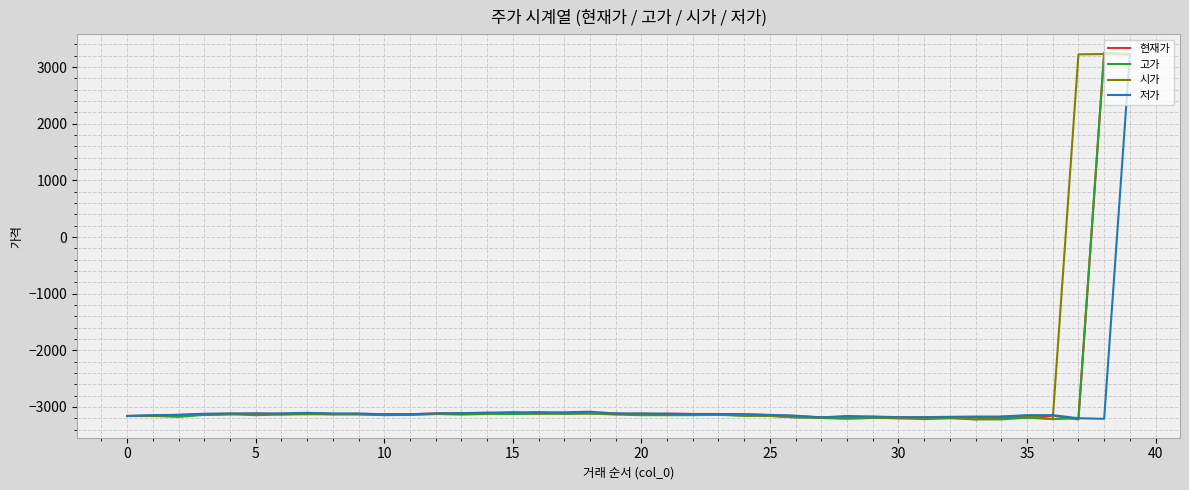

What is the maximum value for 시가?

3230